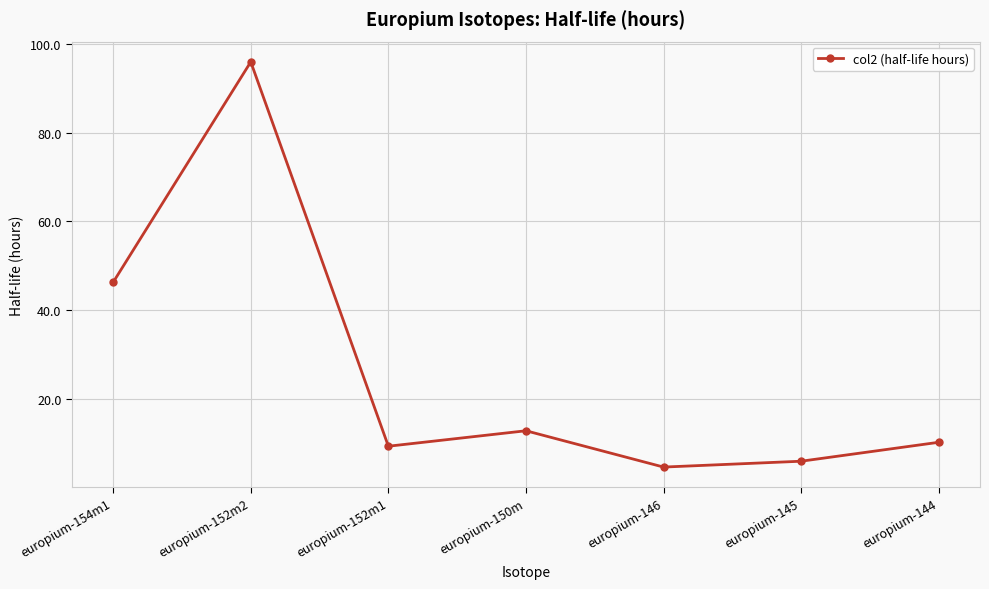

At which category does the data reach its first local valley?

europium-152m1